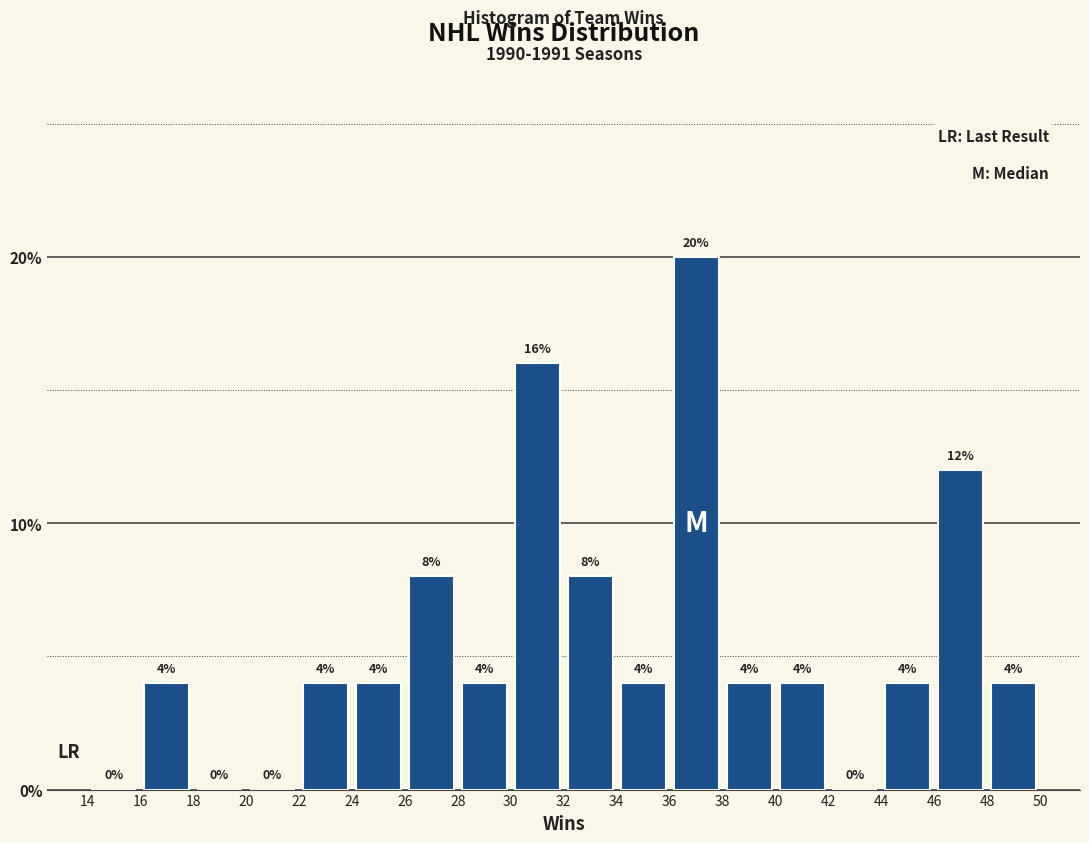

Reading left to right, list every bar in this chart as the range it spans on the x-axis followed by its height.

14 to 16: 0
16 to 18: 4
18 to 20: 0
20 to 22: 0
22 to 24: 4
24 to 26: 4
26 to 28: 8
28 to 30: 4
30 to 32: 16
32 to 34: 8
34 to 36: 4
36 to 38: 20
38 to 40: 4
40 to 42: 4
42 to 44: 0
44 to 46: 4
46 to 48: 12
48 to 50: 4